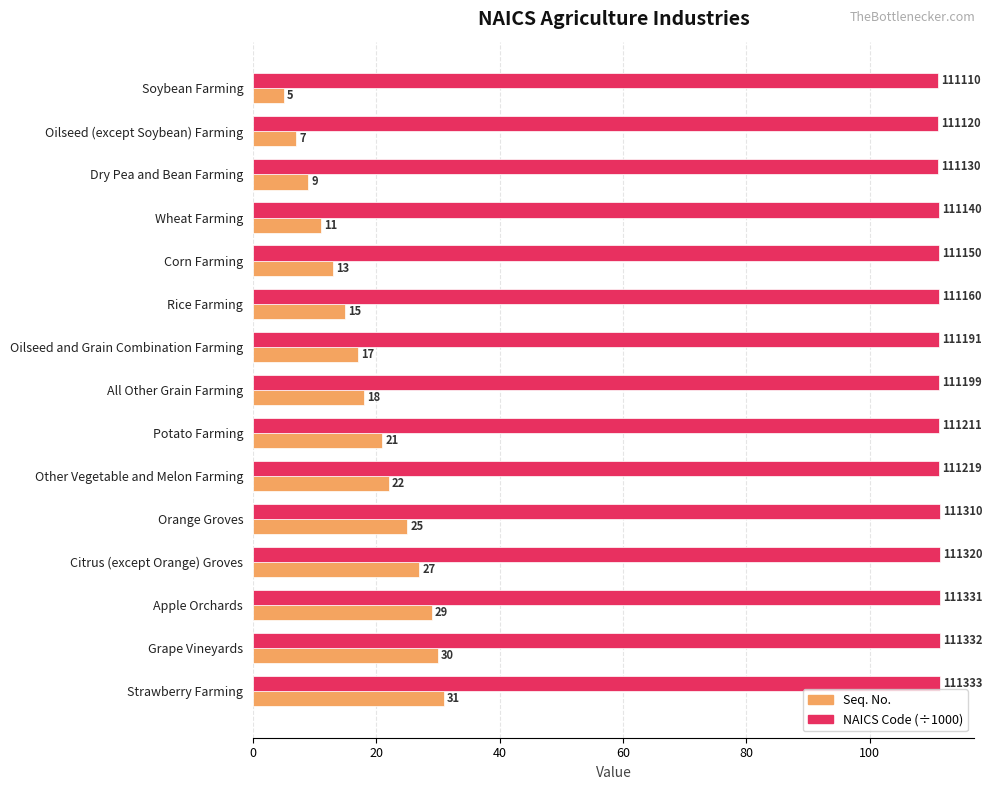

What is the average value of the Seq. No. series?

18.7